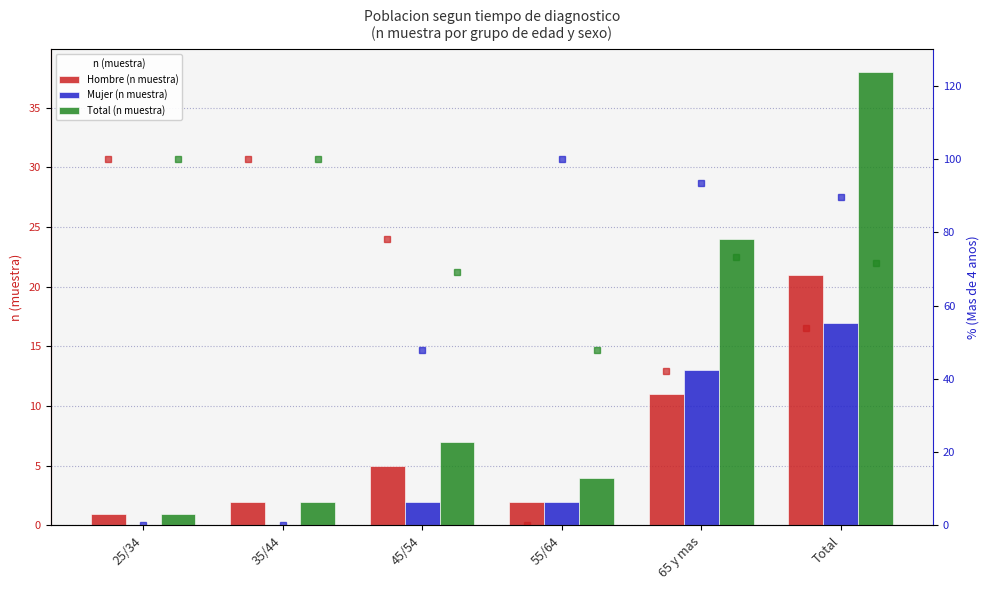

What position from the left is 25/34?

1